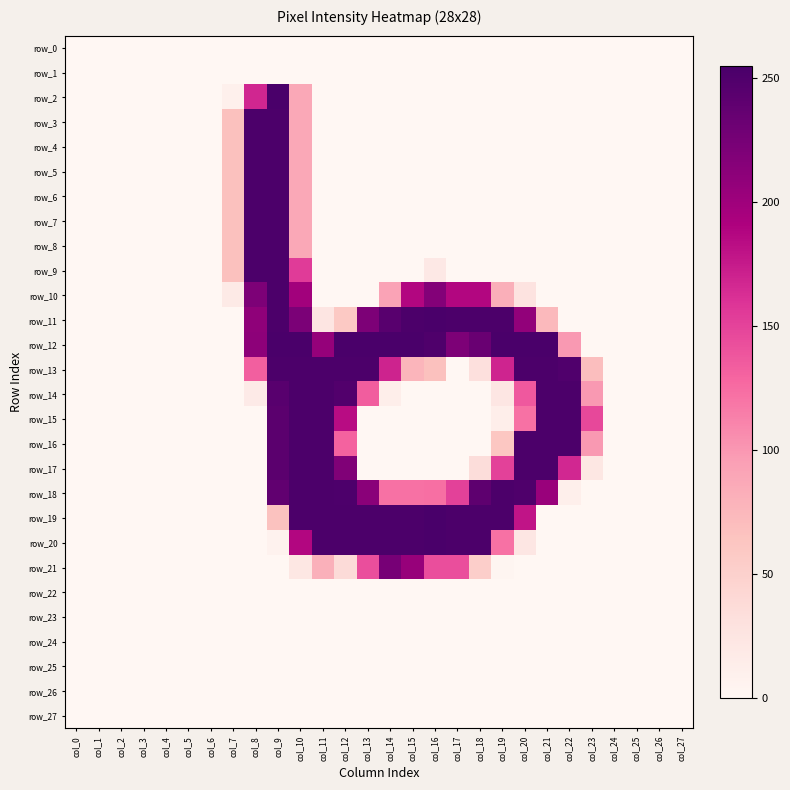

Is it true that row_23 equals 0 at col_23?

True